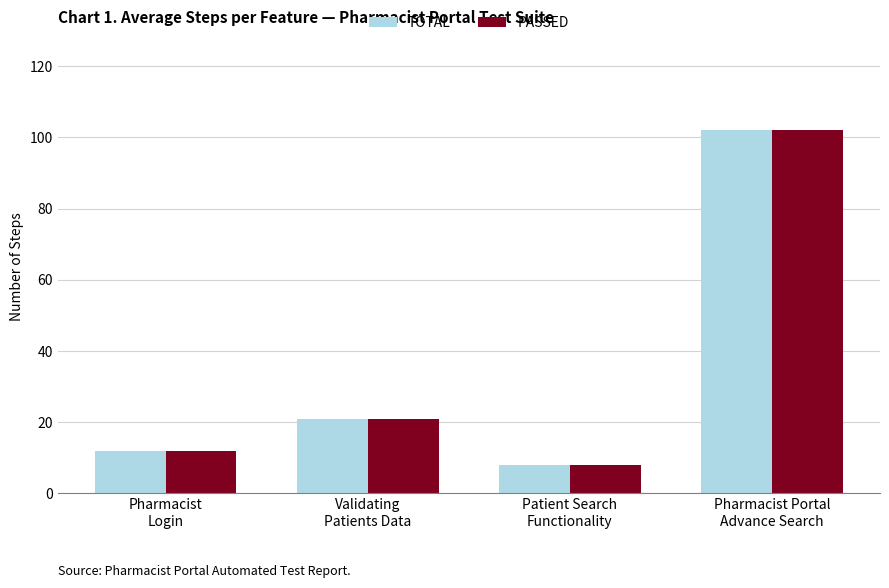

Is the value of PASSED at Pharmacist
Login greater than the value of TOTAL at Patient Search
Functionality?

Yes